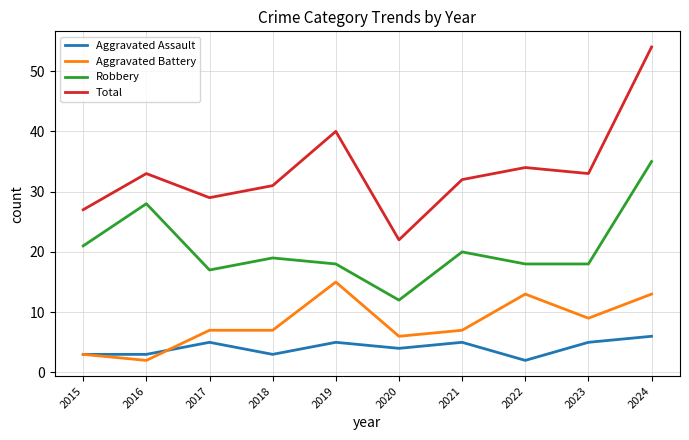

At which label does Aggravated Assault reach its peak?

2024